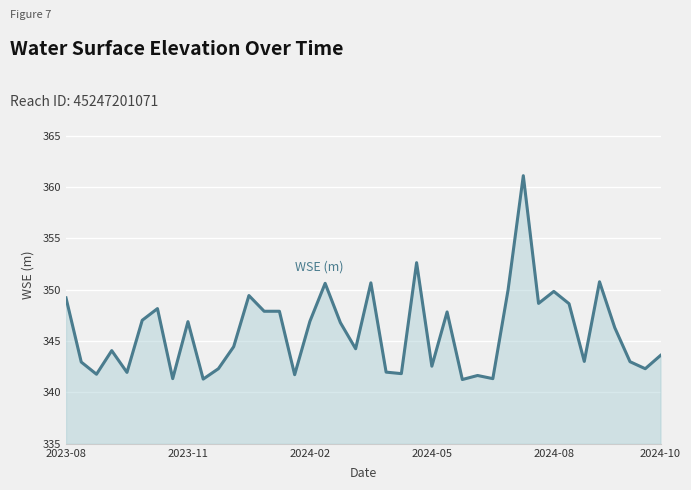

How many lines are shown in the chart?

1